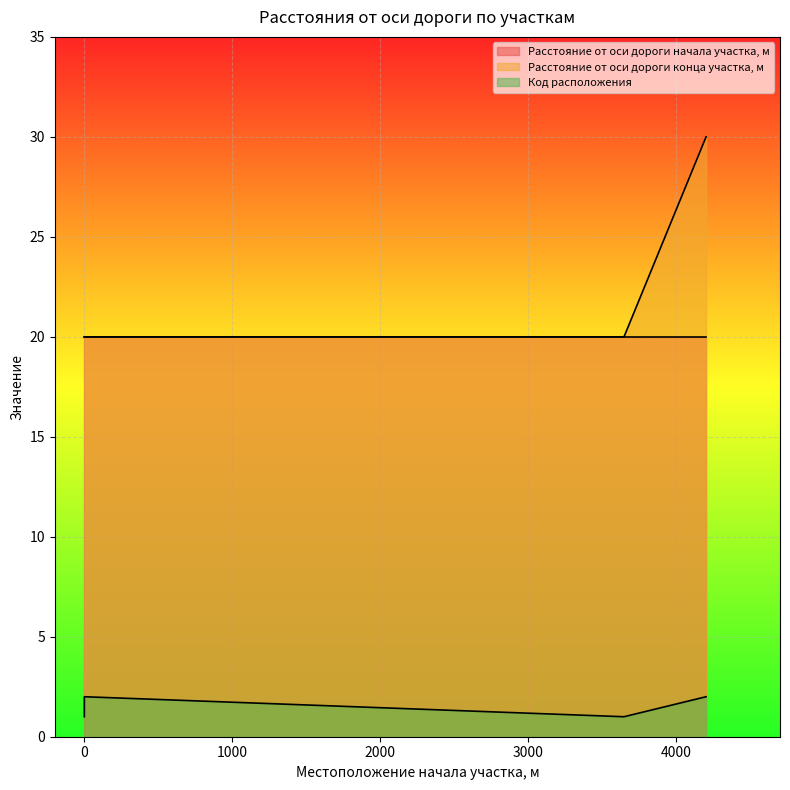

The value of Код расположения at 0 is 2. True or false?

True